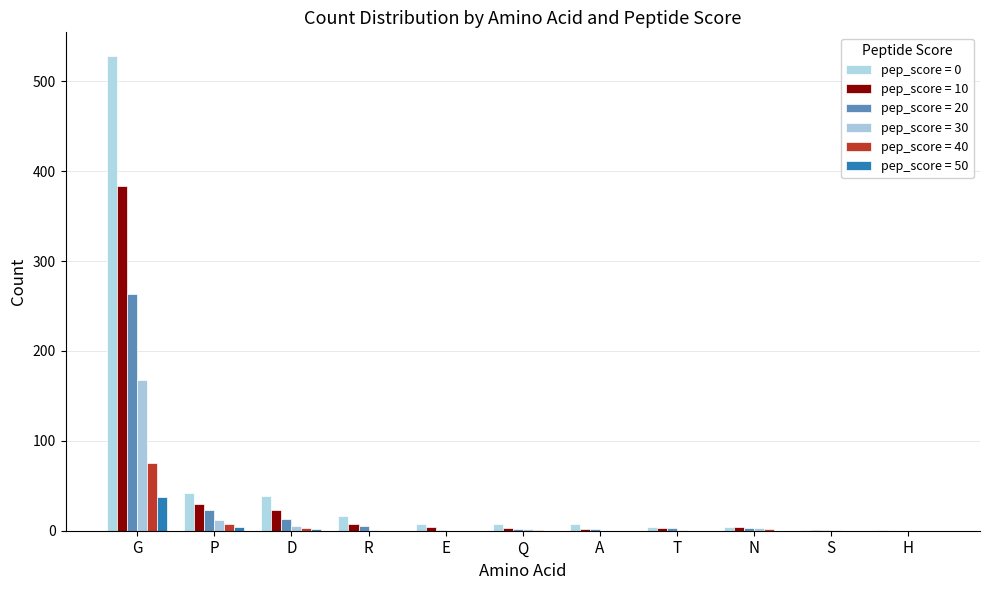

Which category has the highest value in the pep_score = 40 series?

G